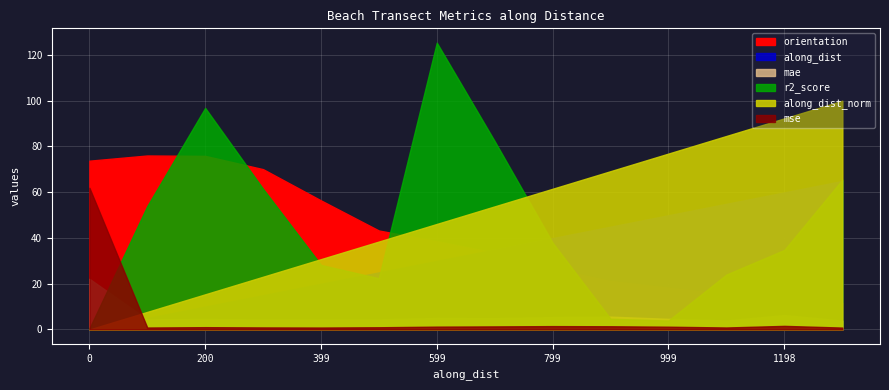

True or false: along_dist_norm has more than 2 points higher than both neighbors.

False